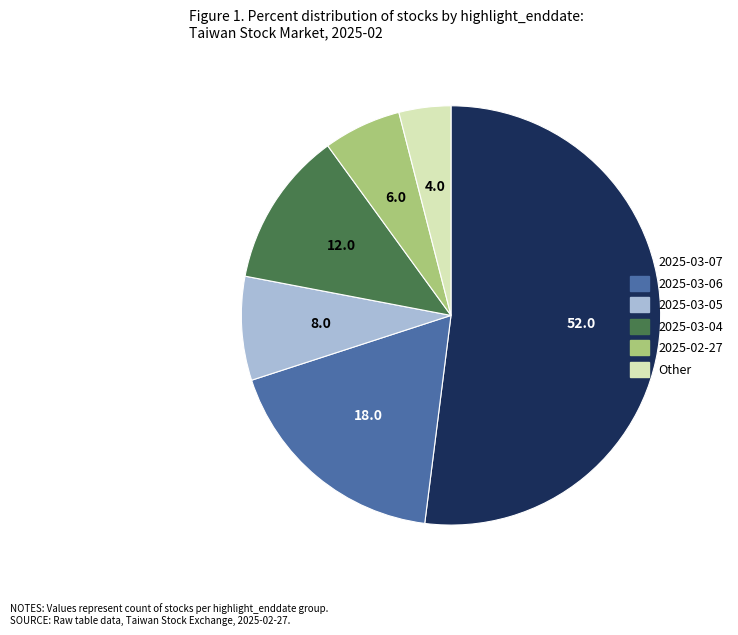

Between 2025-03-06 and Other, which is larger?

2025-03-06